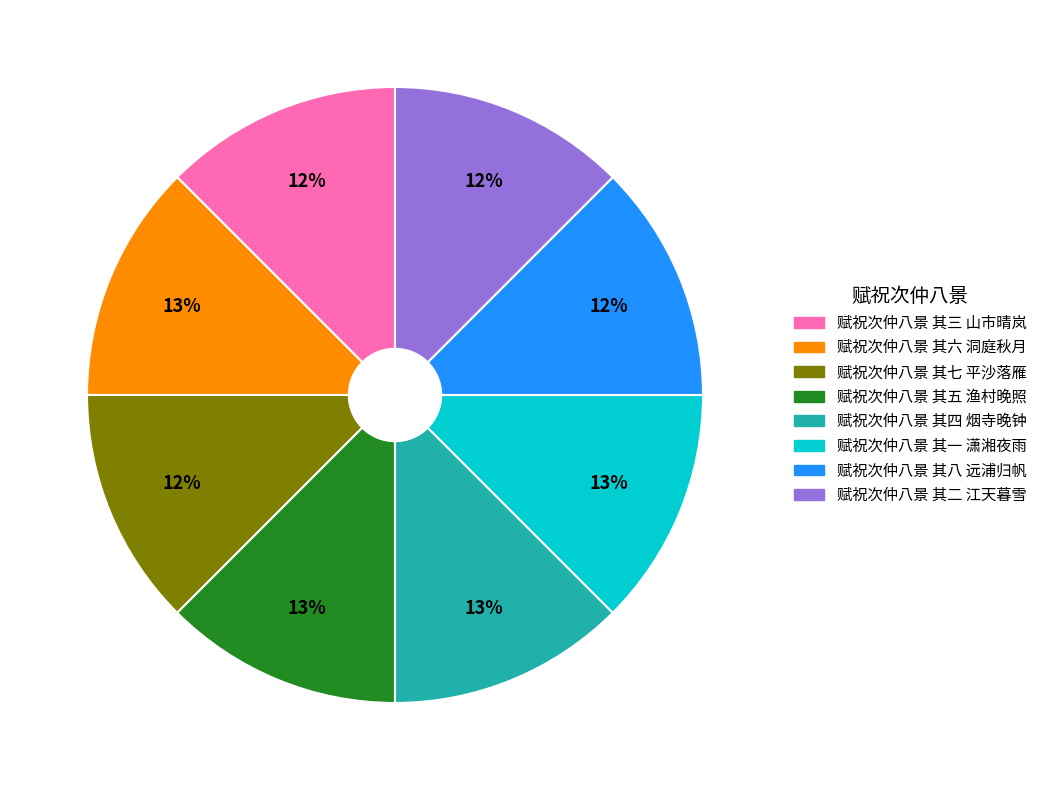

Do 赋祝次仲八景 其七 平沙落雁 and 赋祝次仲八景 其三 山市晴岚 together represent more than half of the pie?

No